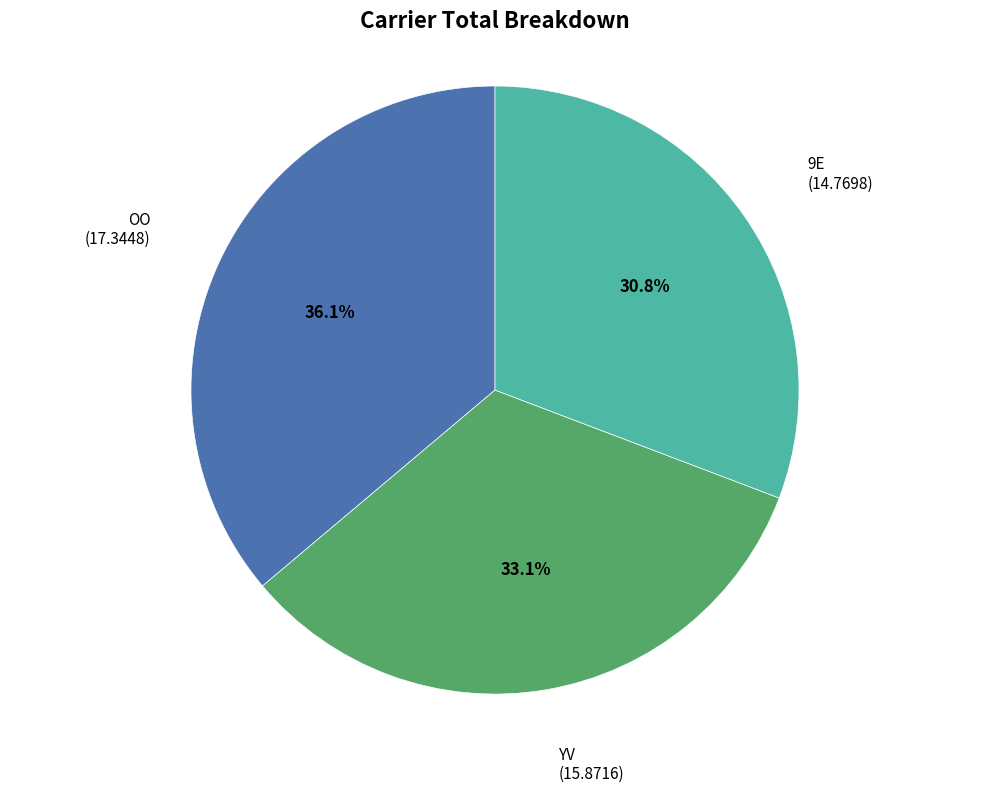

Count the number of slices in the pie.

3